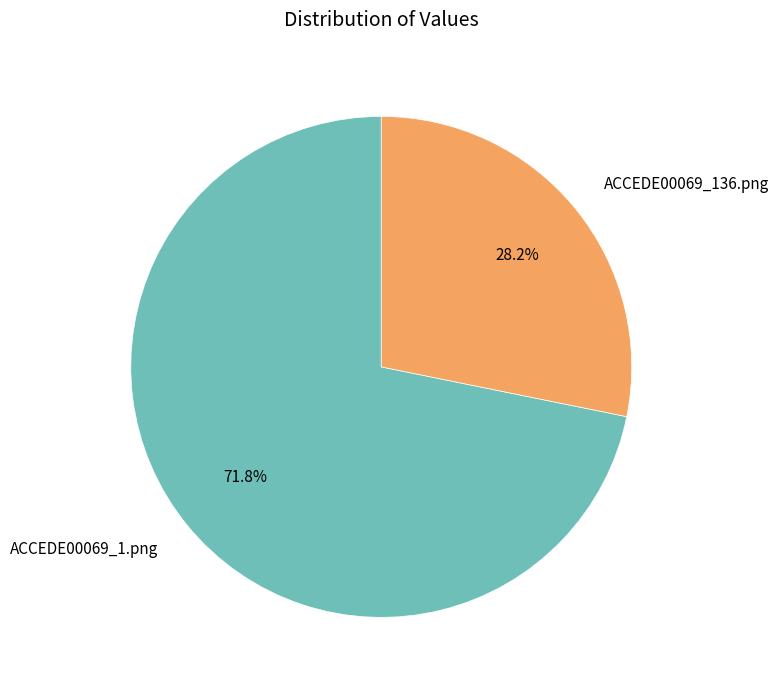

What percentage is NOT represented by ACCEDE00069_1.png?

28.2%